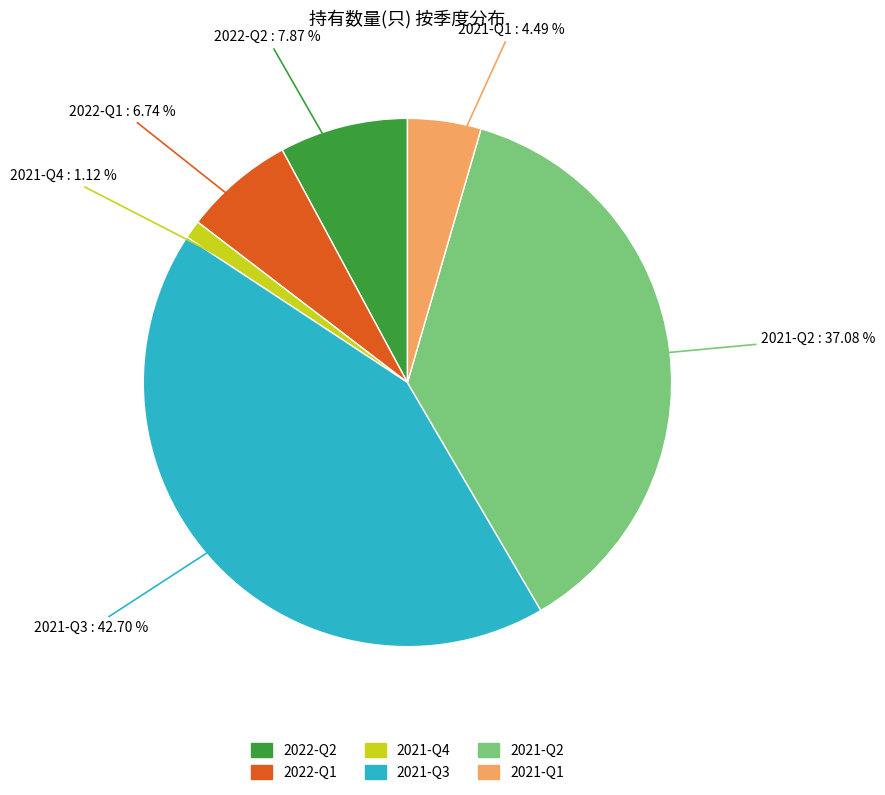

True or false: 2021-Q3 accounts for 35% of the total.

False